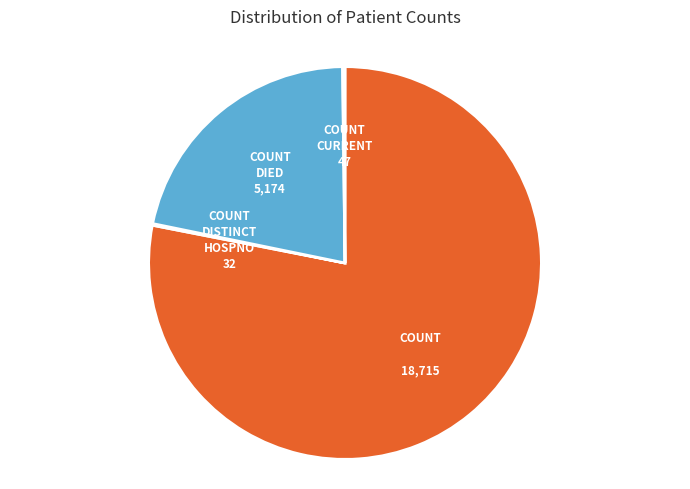

Is there a majority slice in this chart?

Yes